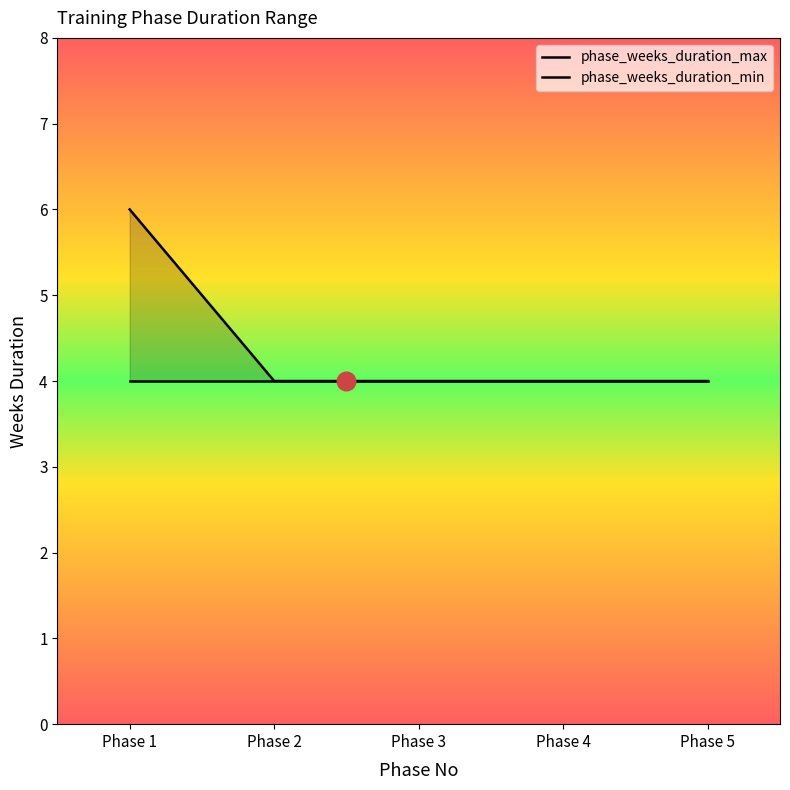

Between Phase 2 and Phase 5, which is larger?

Phase 2